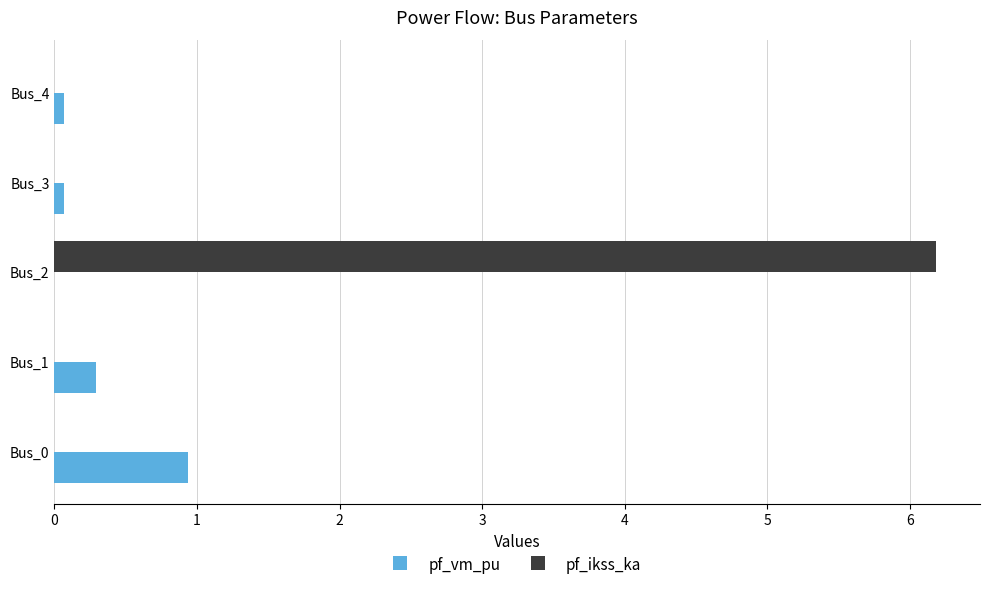

At which category is the sum across all series the highest?

Bus_2